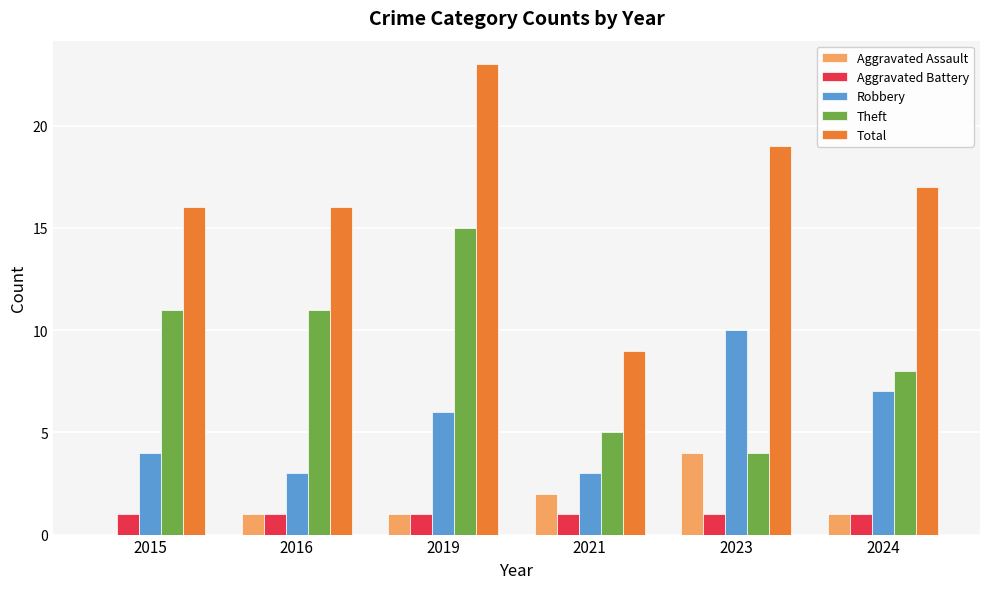

What is the total value across all series at 2015?

32